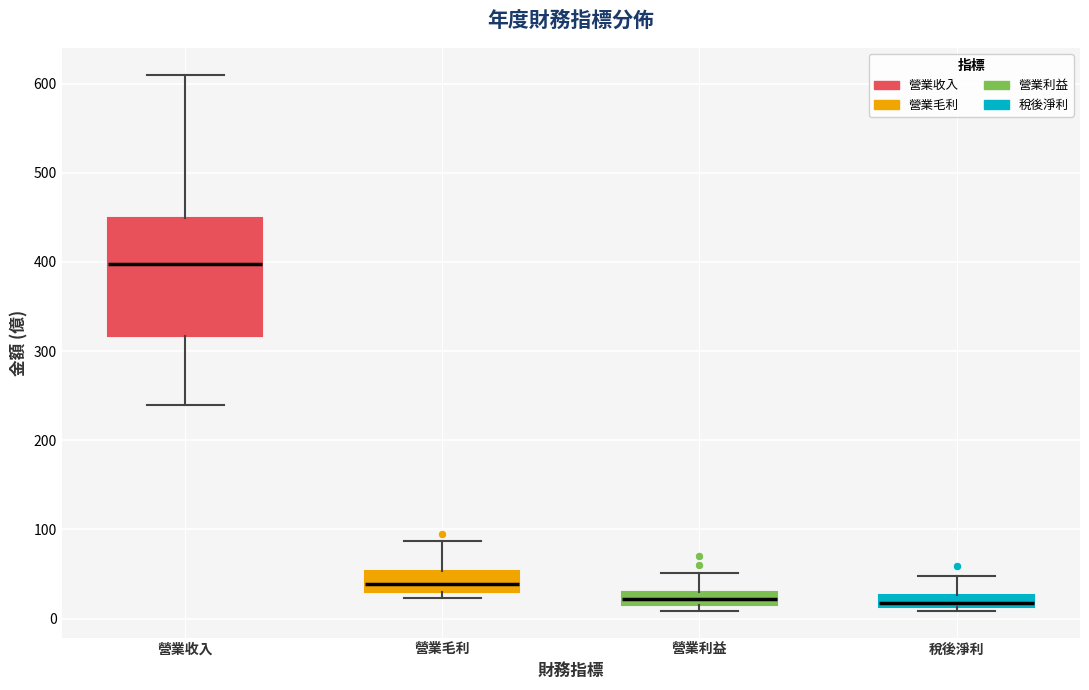

Which box is the tallest, from its lower edge to its upper edge?

營業收入